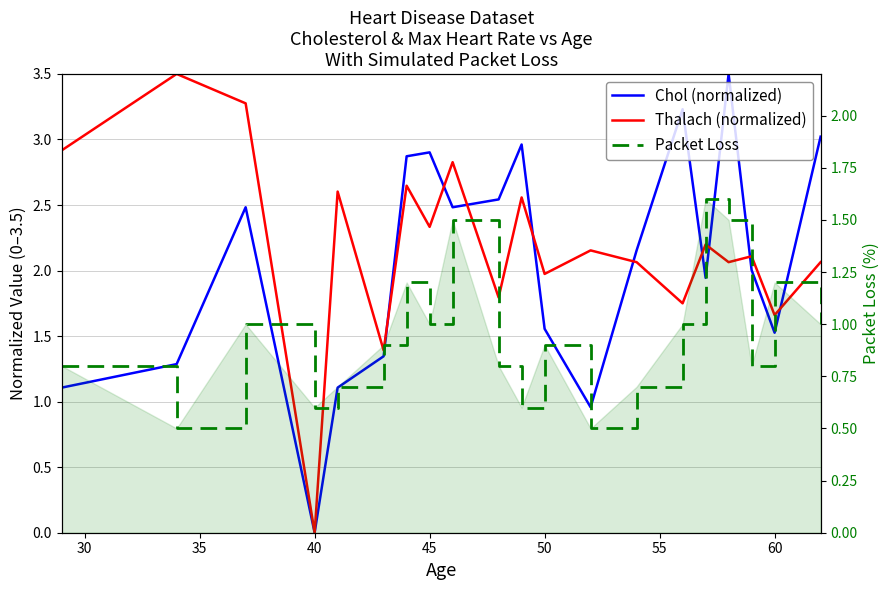

How many interior local valleys does the Packet Loss series have?

6